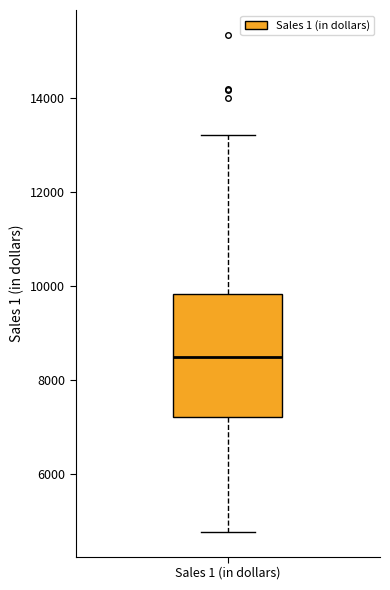

Where is the upper edge of the box for Sales 1 (in dollars) on the y-axis? The values are not printed on the chart, so give them approximately, as read against the axis.

9800